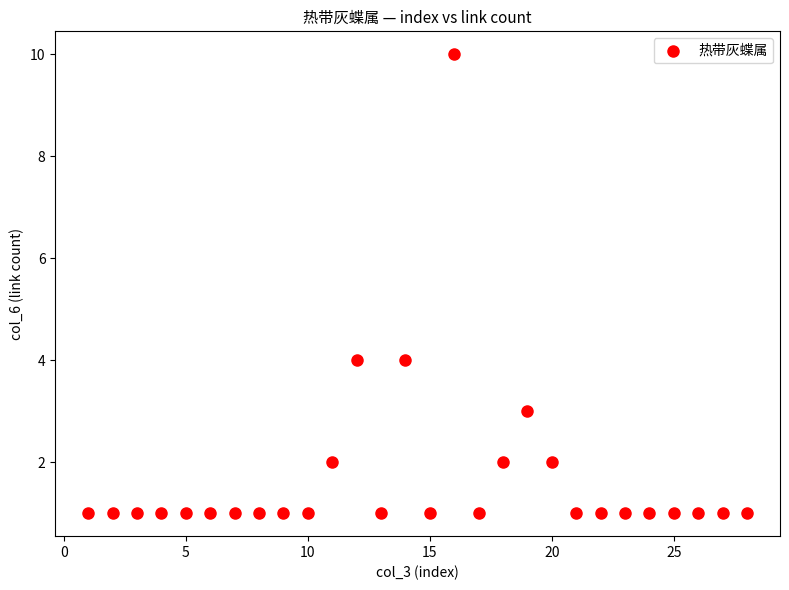

What is the range of Y values (max minus min)?

9